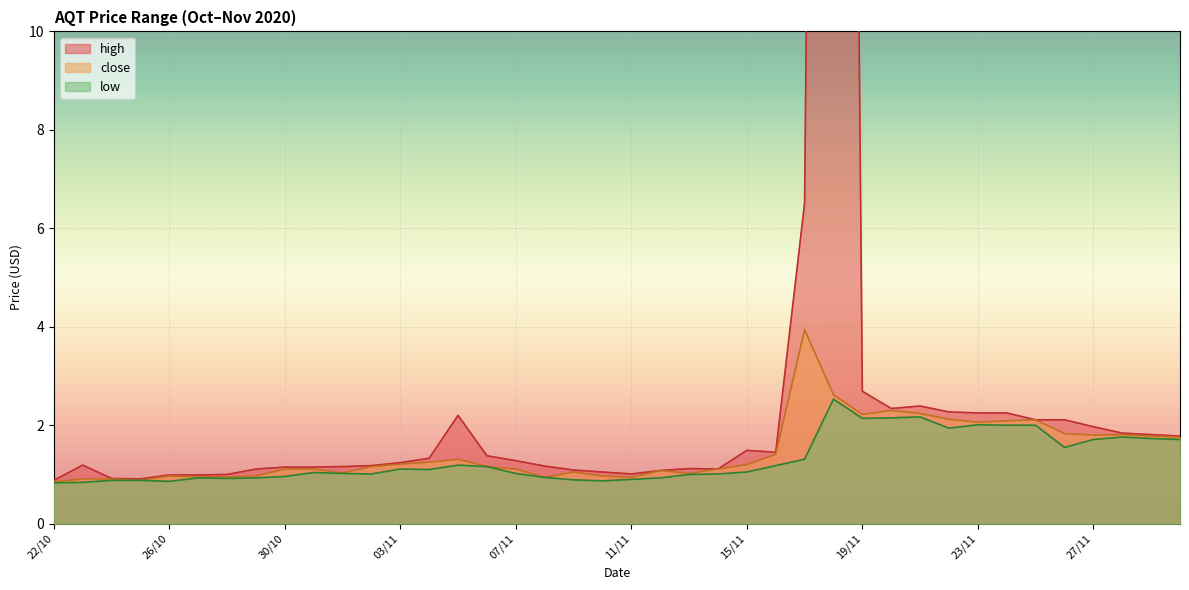

At which label is low closest to 1?

13/11